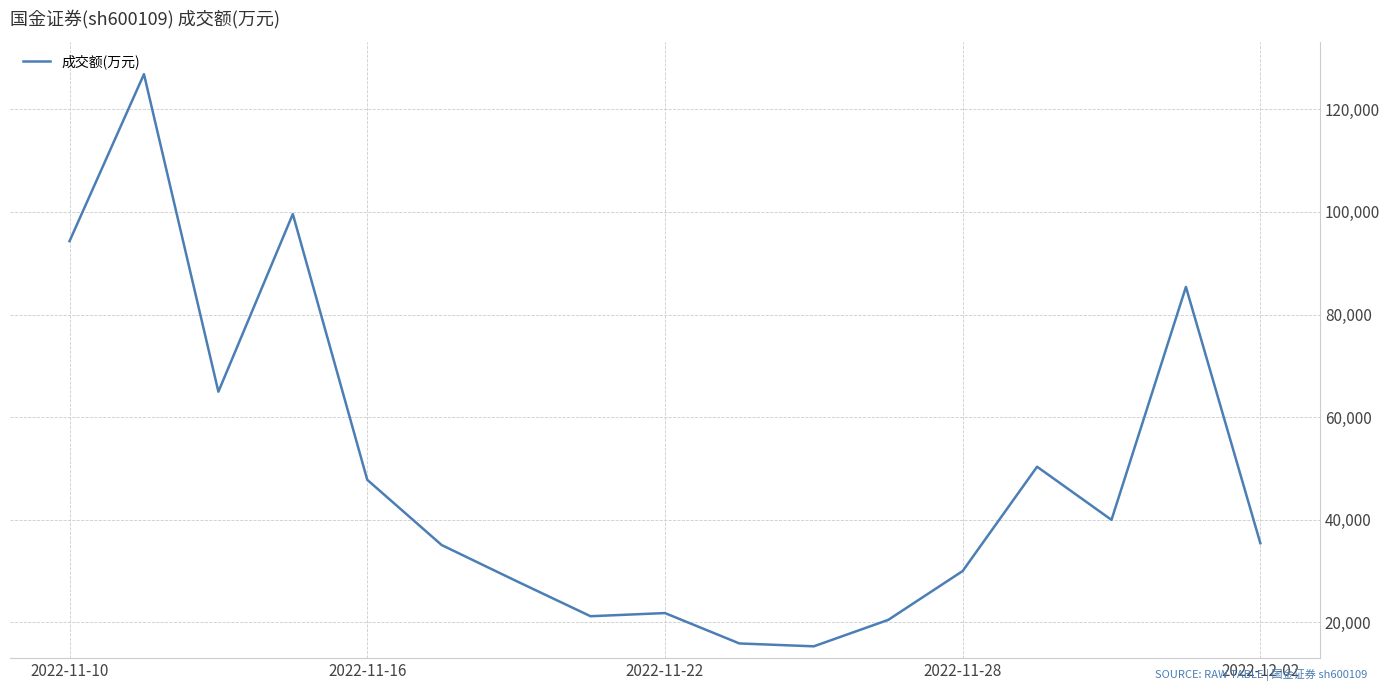

What is the minimum value shown in the chart?

15349